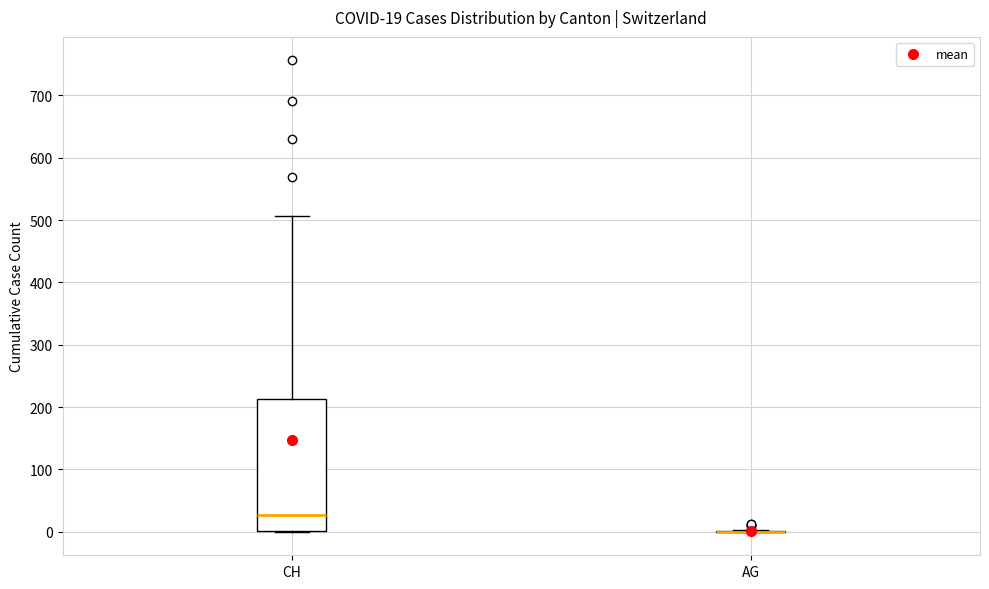

Comparing the boxes themselves (not the whiskers), which one is the tallest?

CH